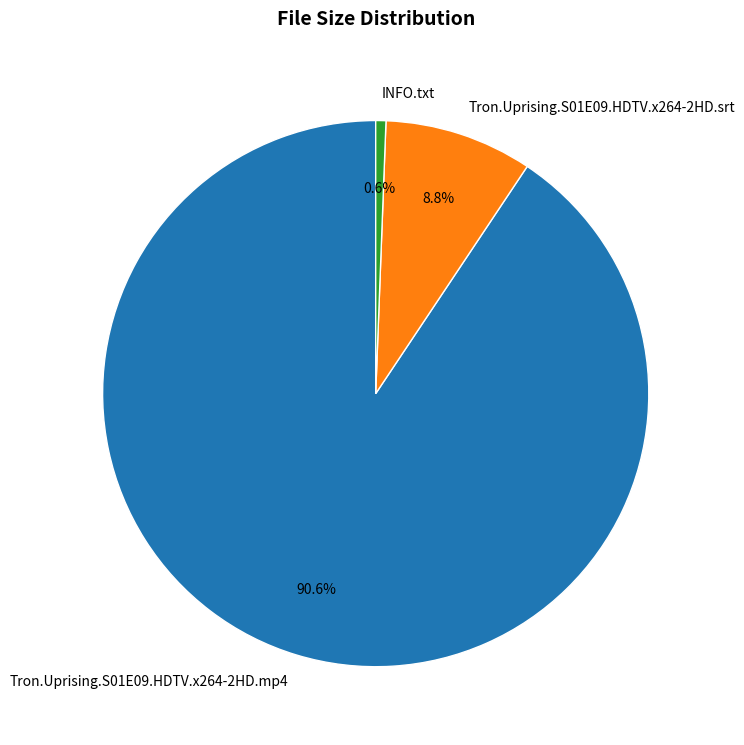

Which category has the smallest portion of the pie?

INFO.txt